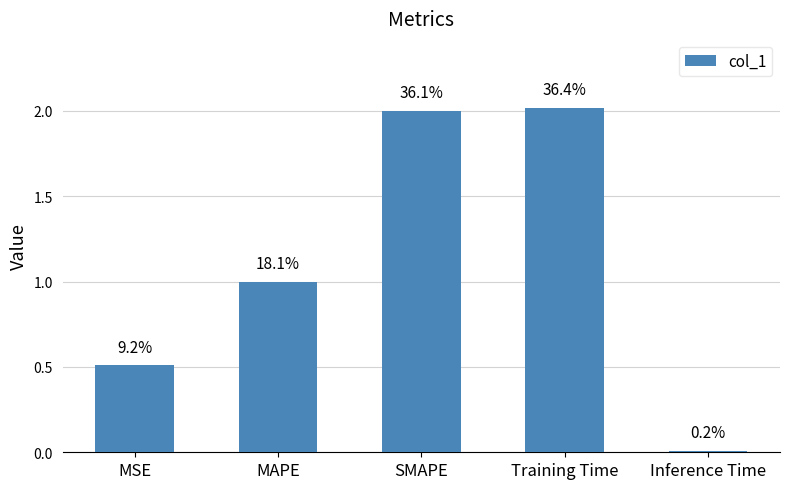

What is the value of the 2nd bar from the left?

1.0